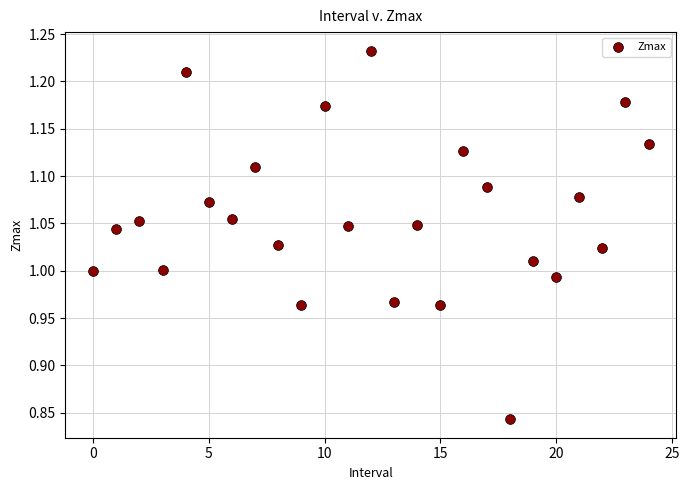

What is the range of Y values (max minus min)?

0.4